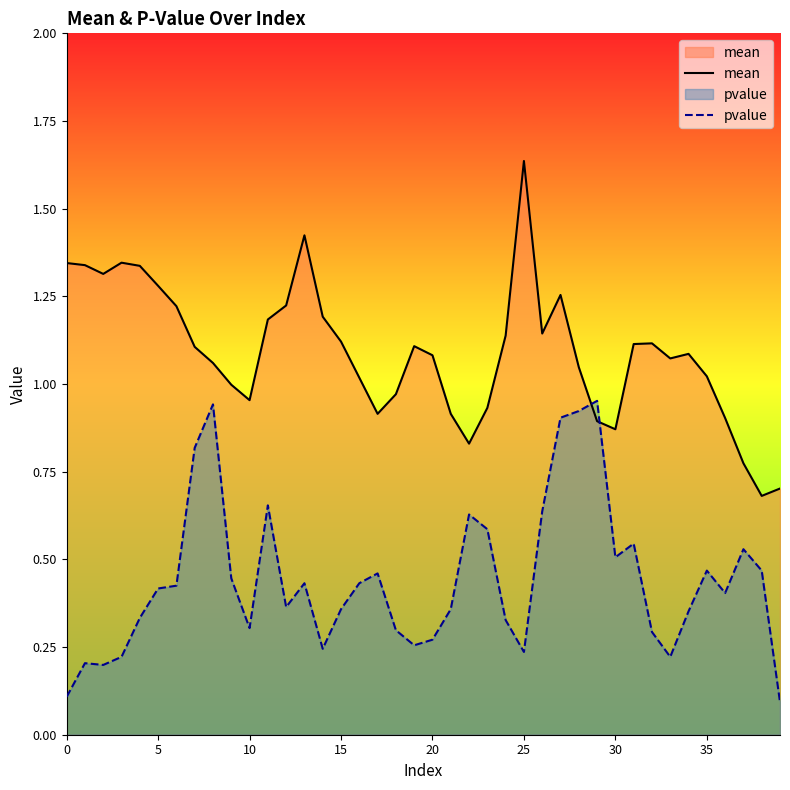

At which category does the chart reach its peak across all series?

25